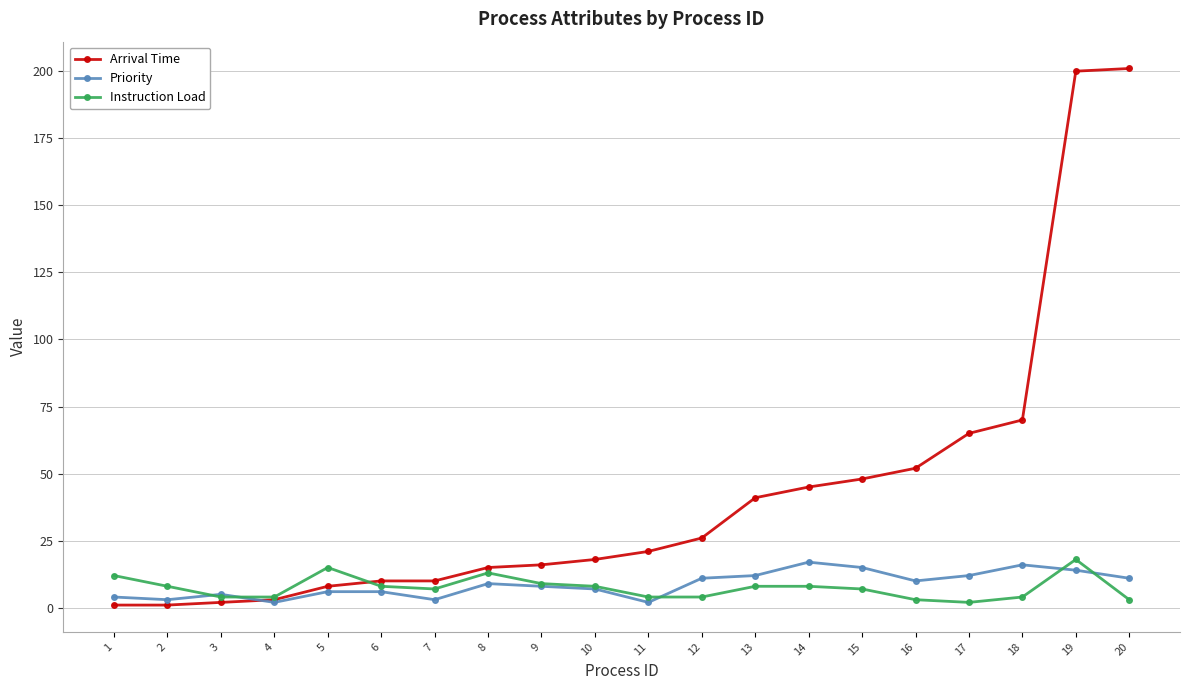

Which series changed the most between 7 and 13?

Arrival Time